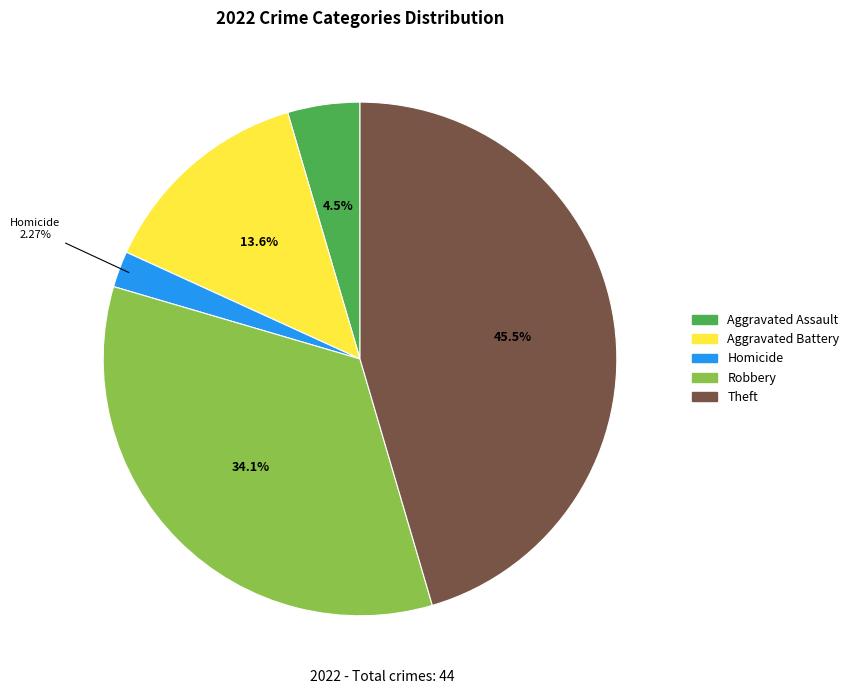

Does any single category account for the majority?

No